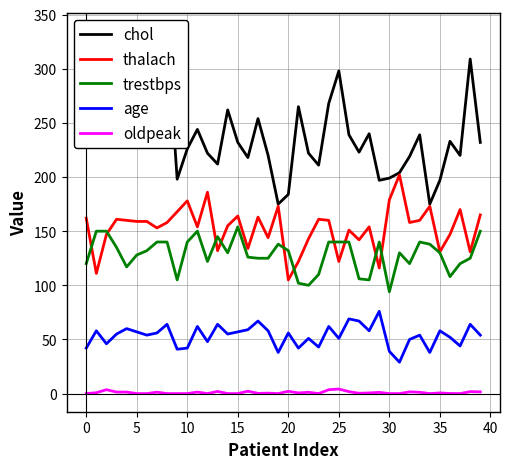

How many data points in trestbps are less than 130?

18